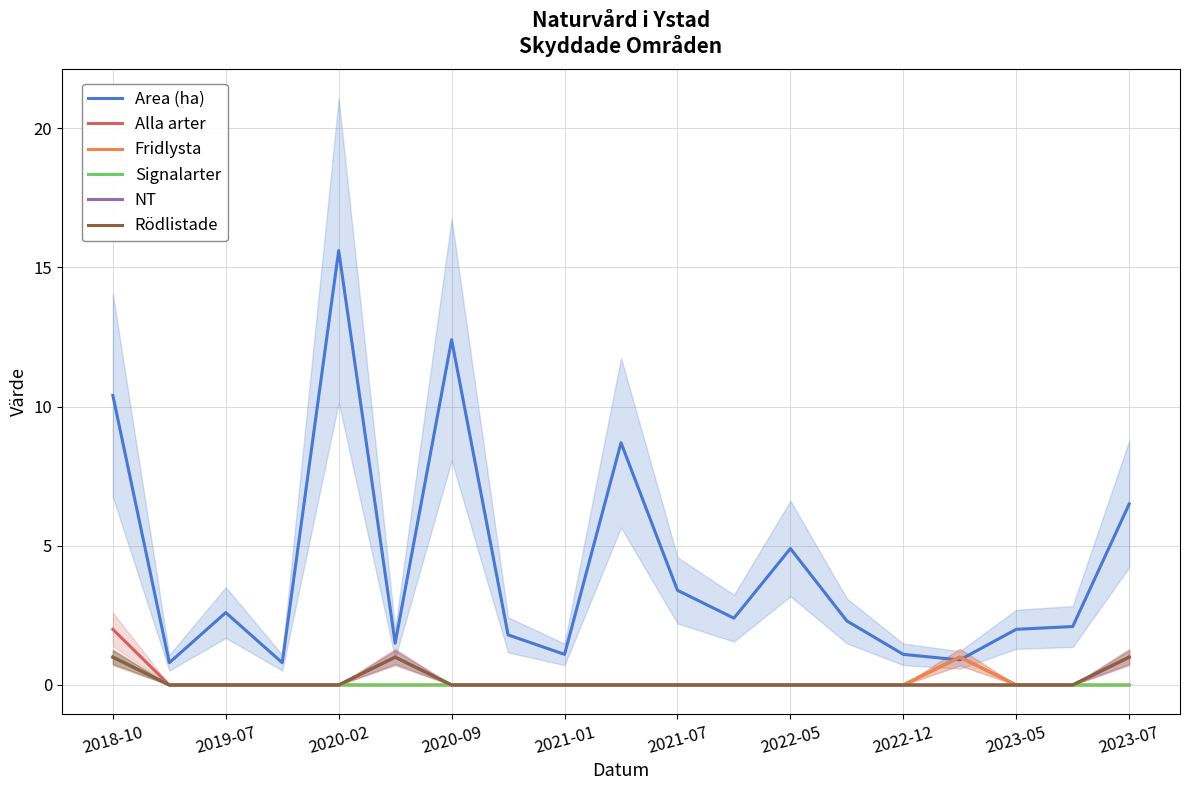

What is the difference between the maximum and minimum values in the Area (ha) series?

14.8